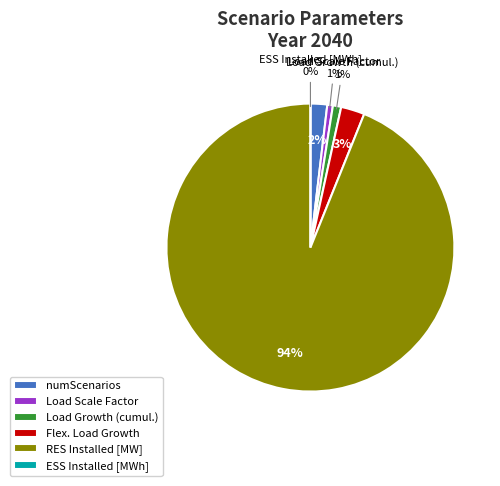

Combined, what portion of the pie is Load Scale Factor and Flex. Load Growth?

3.3%